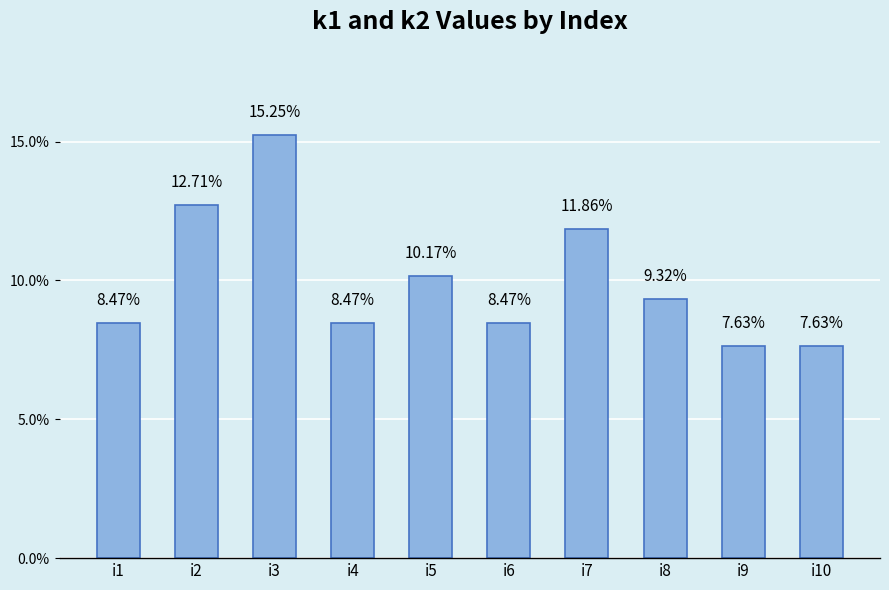

Does the chart contain stacked bars?

No